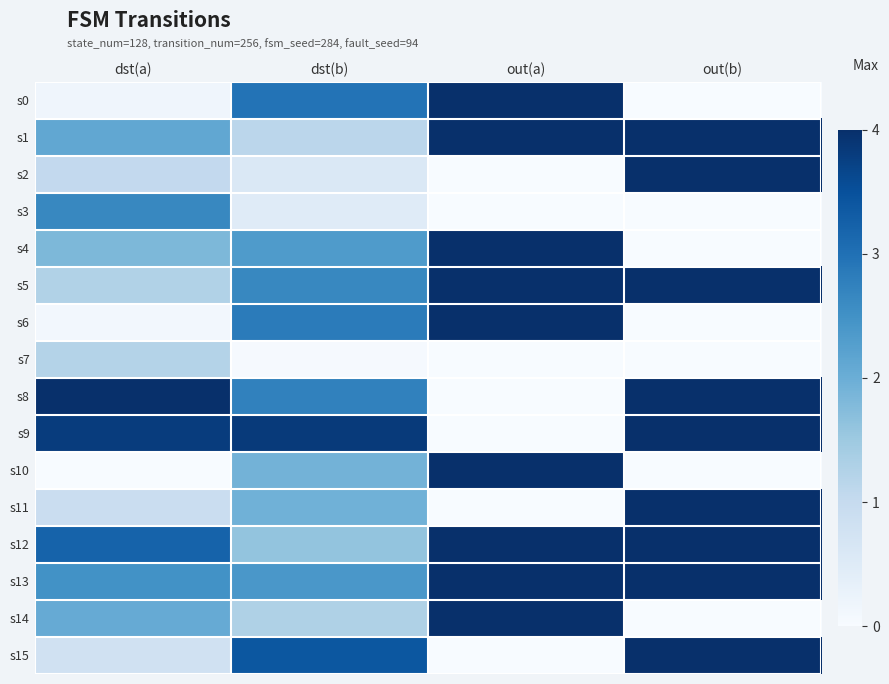

How many distinct data groups are displayed?

16